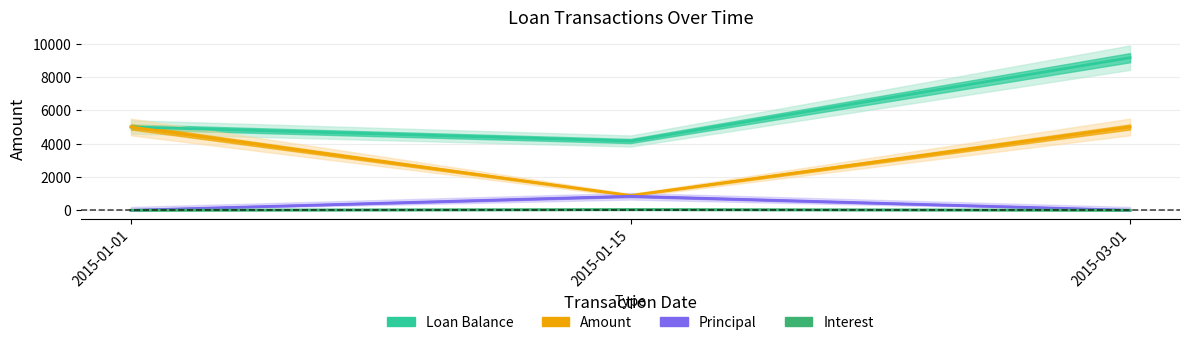

What is the average value of the Principal series?

281.1